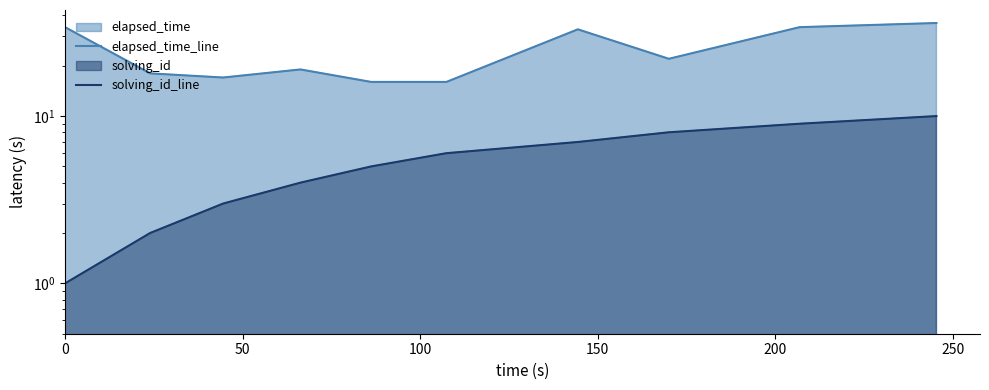

How many categories are shown in the chart?

10